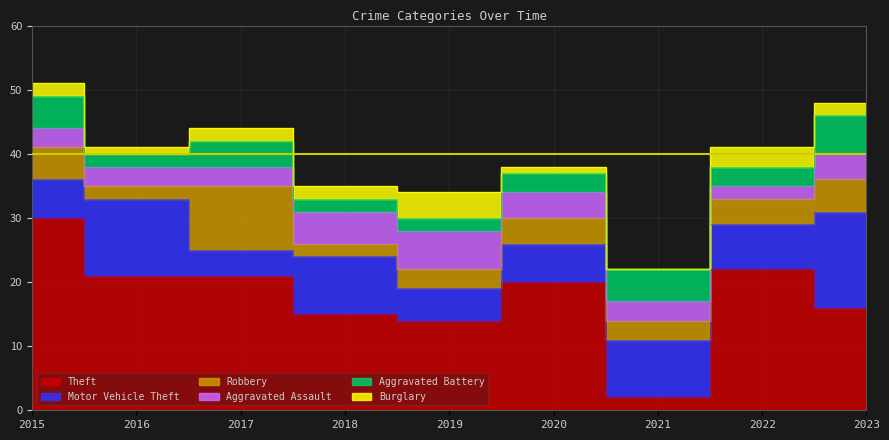

Reading left to right, extract all data points from this chart.

Theft: 2015=30	2016=21	2017=21	2018=15	2019=14	2020=20	2021=2	2022=22	2023=16
Motor Vehicle Theft: 2015=6	2016=12	2017=4	2018=9	2019=5	2020=6	2021=9	2022=7	2023=15
Robbery: 2015=5	2016=2	2017=10	2018=2	2019=3	2020=4	2021=3	2022=4	2023=5
Aggravated Assault: 2015=3	2016=3	2017=3	2018=5	2019=6	2020=4	2021=3	2022=2	2023=4
Aggravated Battery: 2015=5	2016=2	2017=4	2018=2	2019=2	2020=3	2021=5	2022=3	2023=6
Burglary: 2015=2	2016=1	2017=2	2018=2	2019=4	2020=1	2021=0	2022=3	2023=2